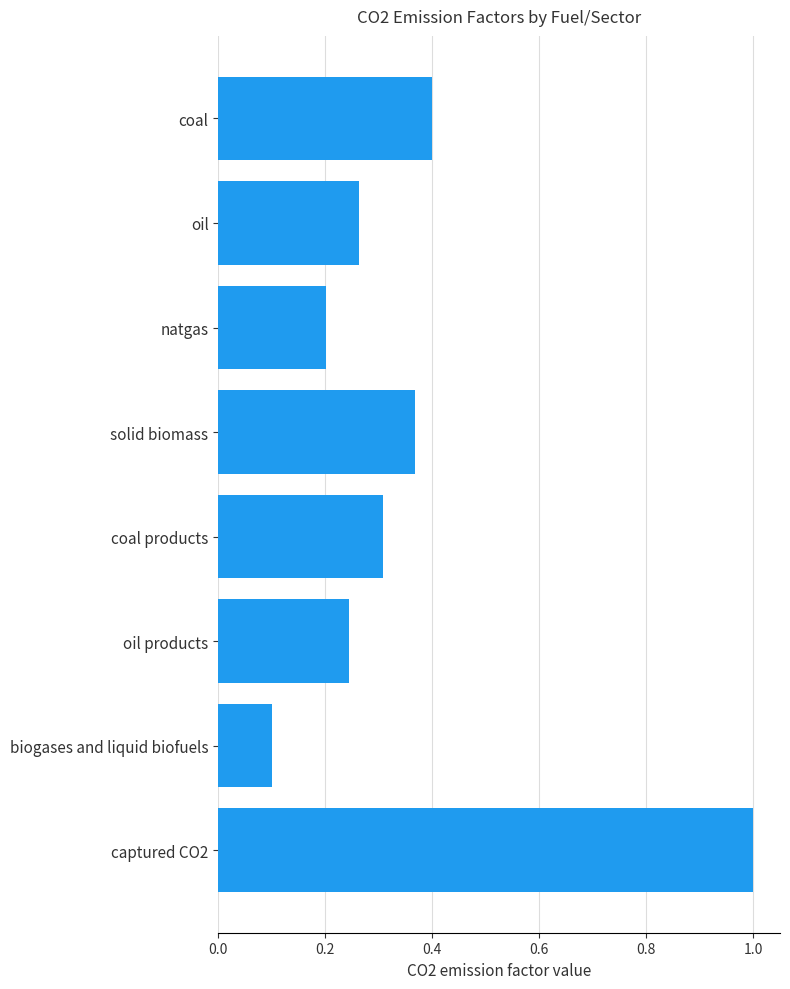

Which category has the lowest value across all series?

biogases and liquid biofuels